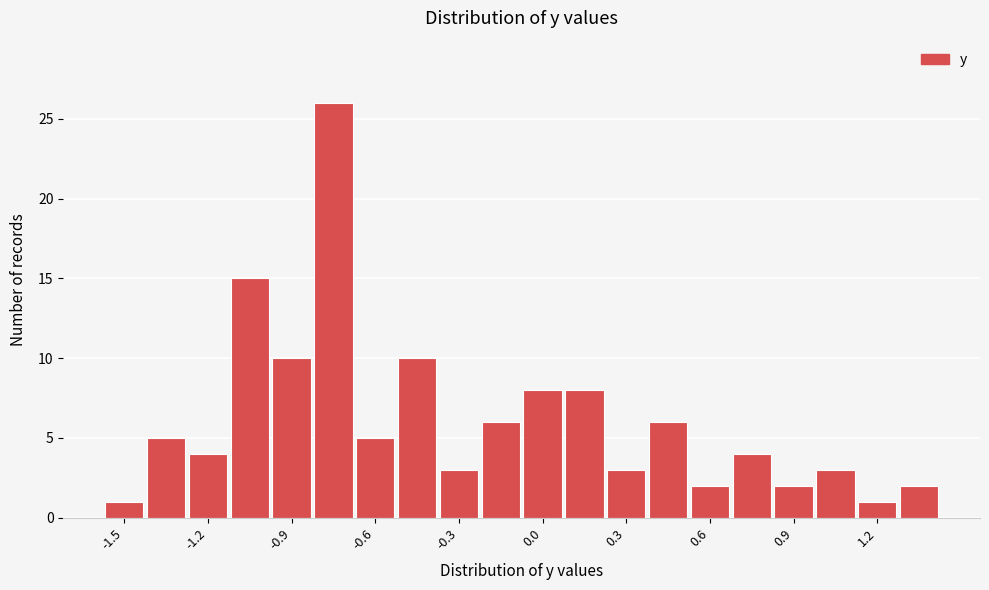

Read against the x-axis, roughly where is the centre of the tallest bar?

-0.70